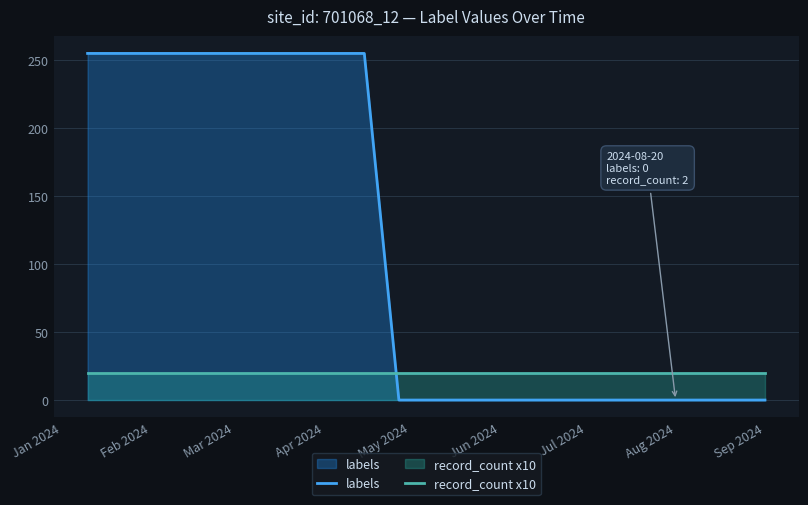

What is the difference between the maximum and minimum values in the labels series?

255